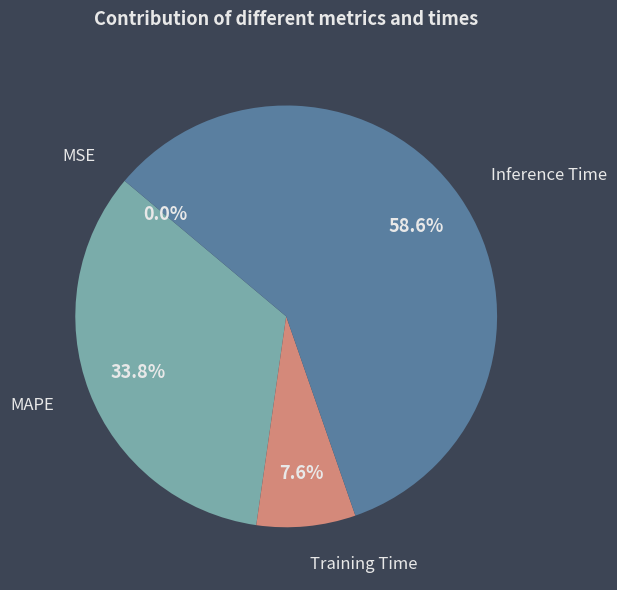

How many slices are in this pie chart?

4